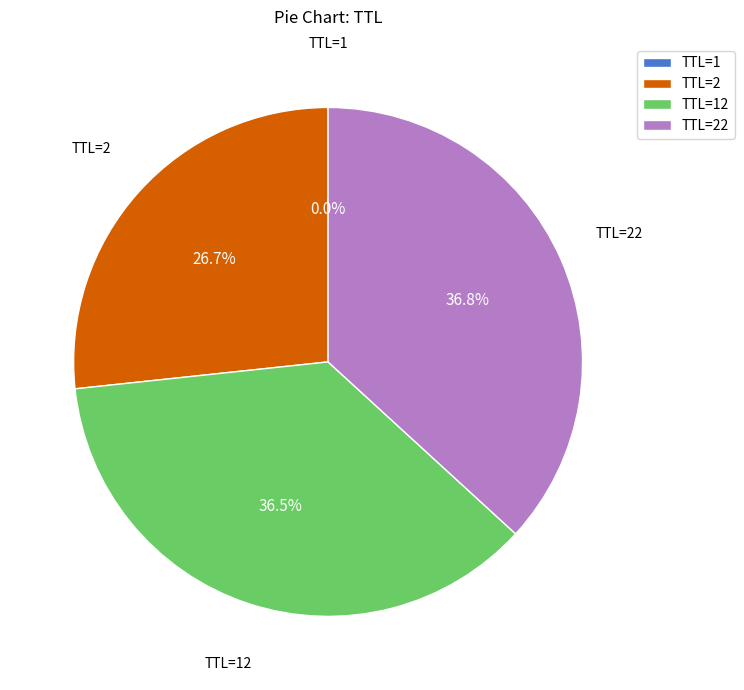

What percentage is NOT represented by TTL=2?

73.3%